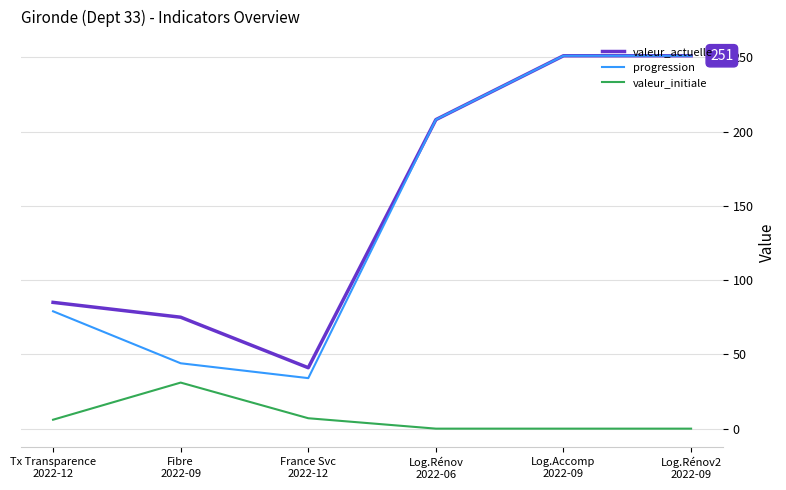

True or false: valeur_actuelle and valeur_initiale intersect in this chart.

False